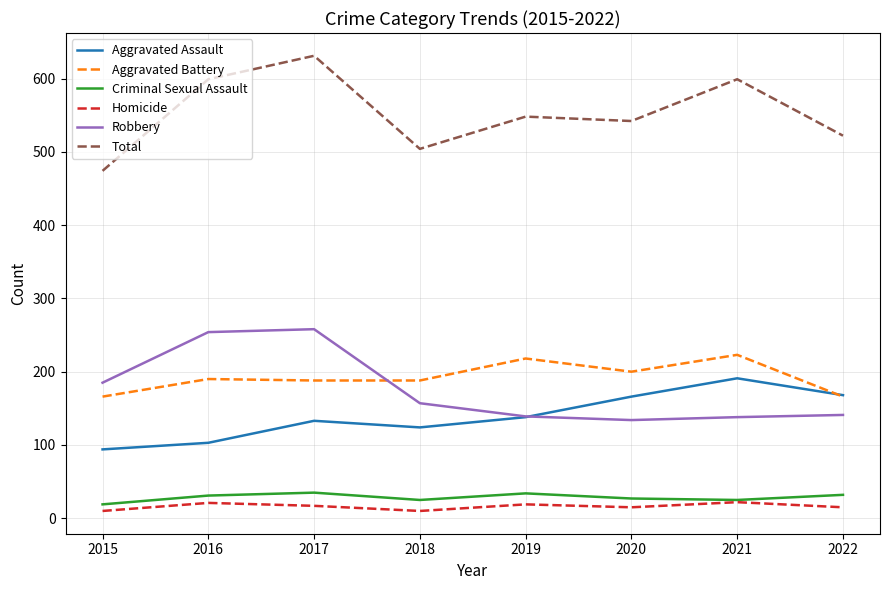

How many values in the Criminal Sexual Assault series are below 31?

4